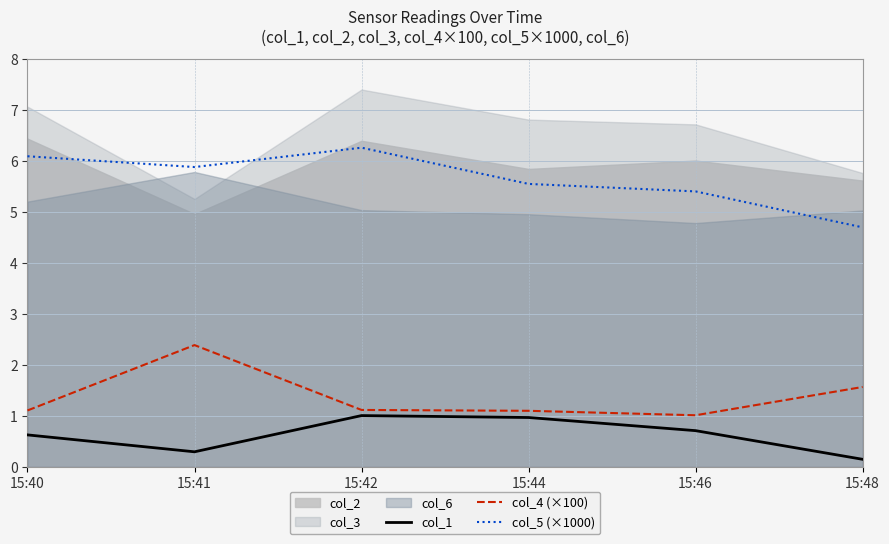

What is the minimum value for col_5 (×1000)?

4.7